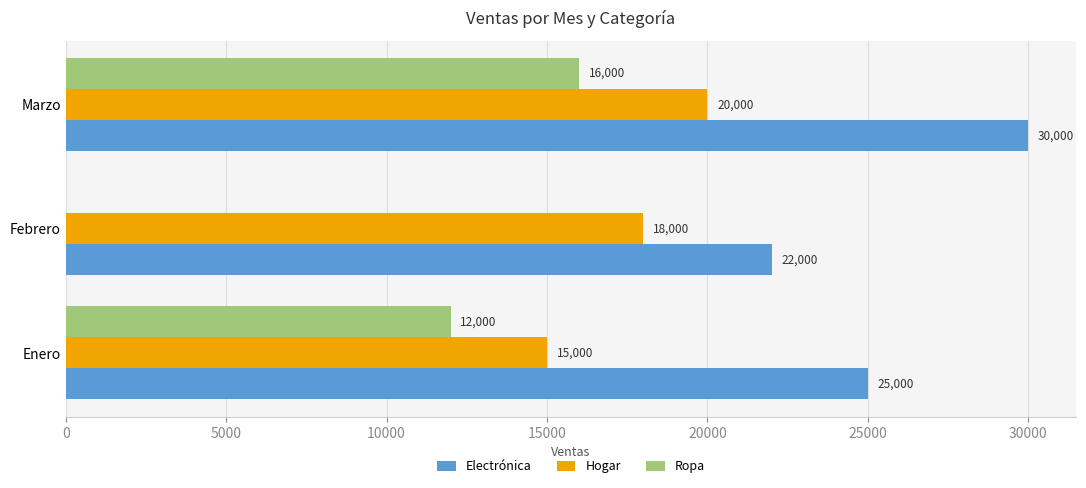

Which series has the largest total across all categories?

Electrónica